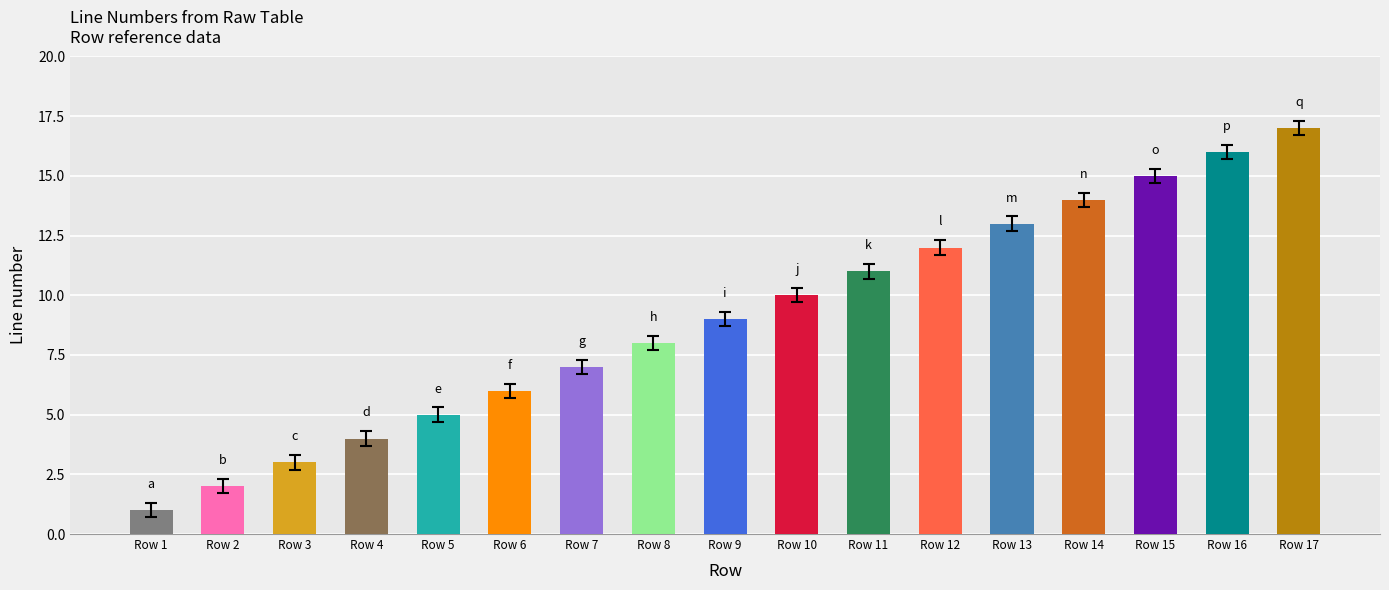

Read the value at Row 15.

15